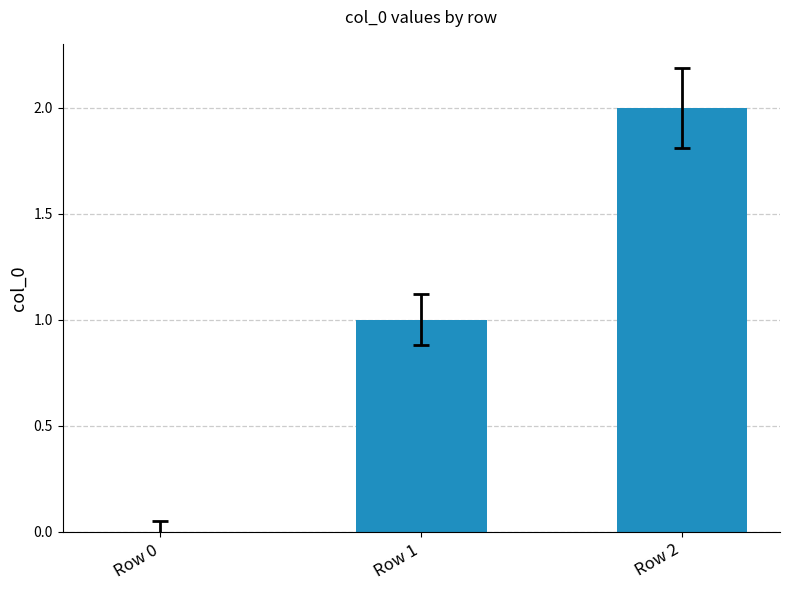

Reading left to right, list all the values displayed in this chart.

0	1	2